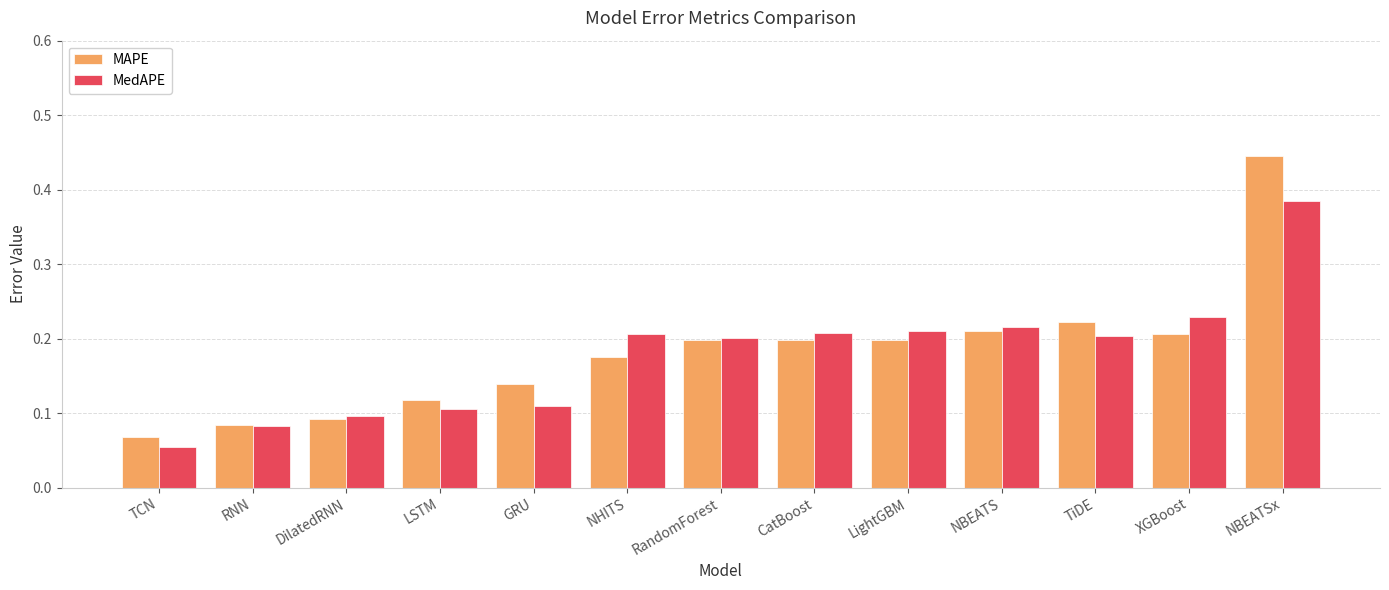

At which label does MedAPE reach its minimum?

TCN